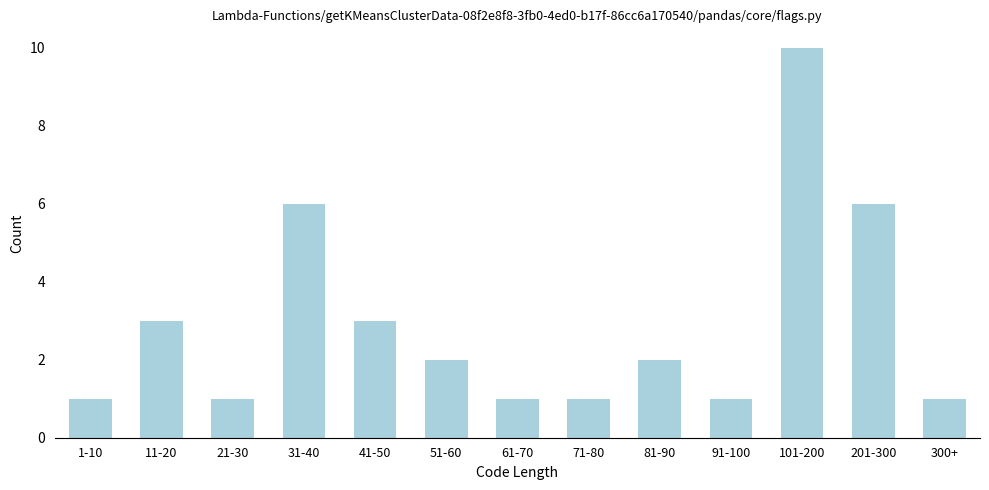

Reading left to right, extract all data points from this chart.

1-10=1	11-20=3	21-30=1	31-40=6	41-50=3	51-60=2	61-70=1	71-80=1	81-90=2	91-100=1	101-200=10	201-300=6	300+=1